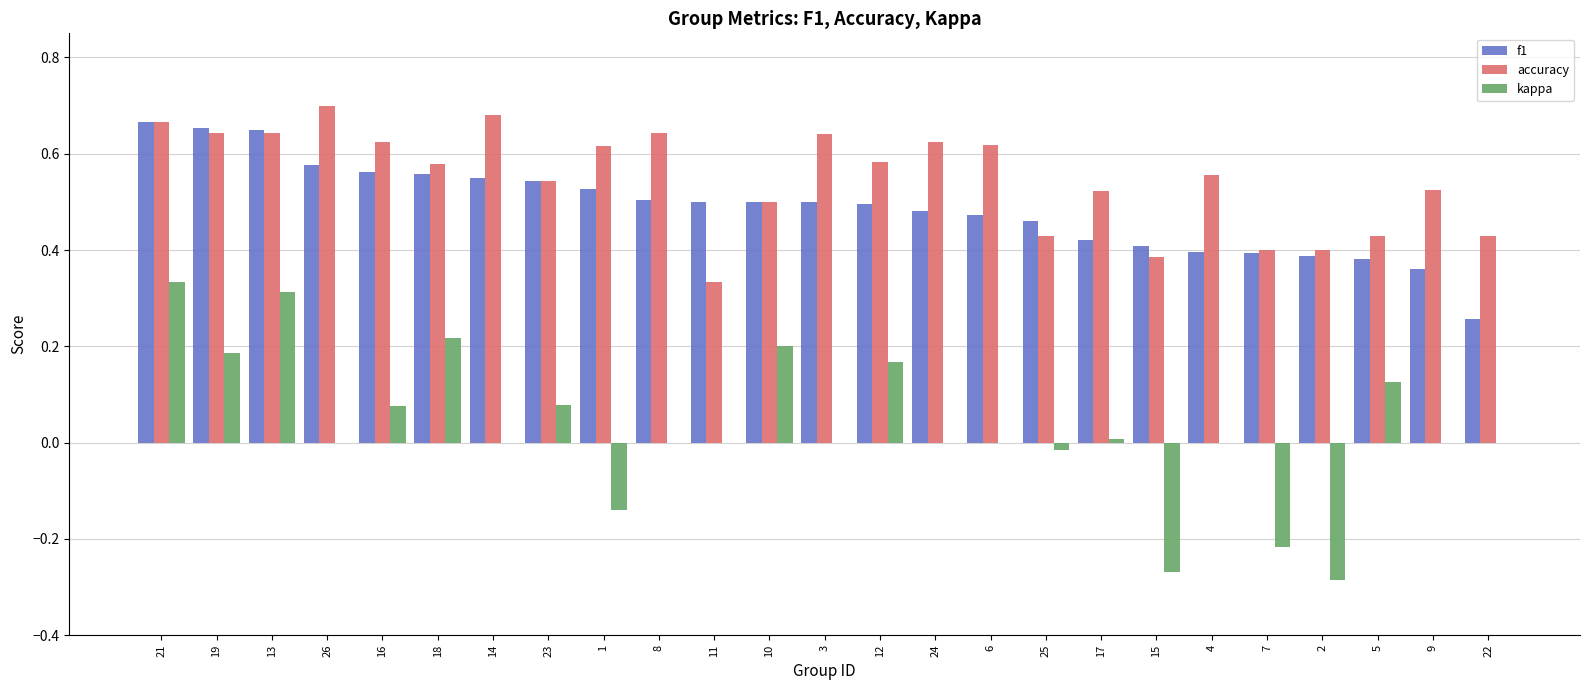

Between 2 and 5, which series saw the biggest shift?

kappa